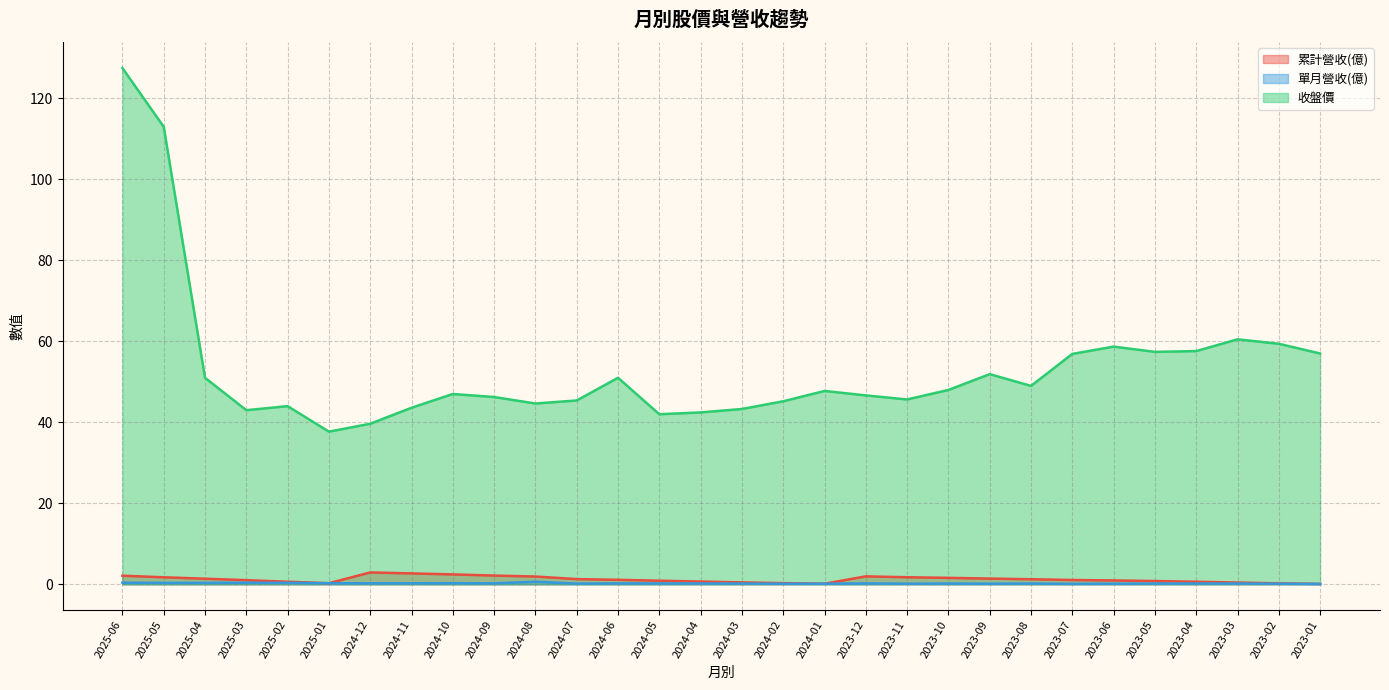

What is the maximum value shown in the chart?

127.5